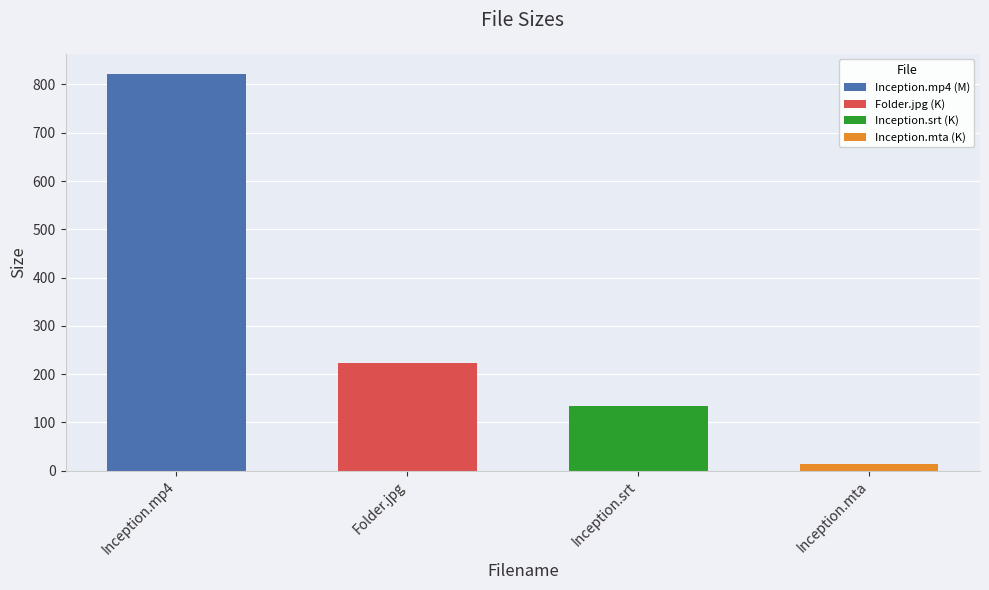

Which category has the lowest value across all series?

Inception.mta